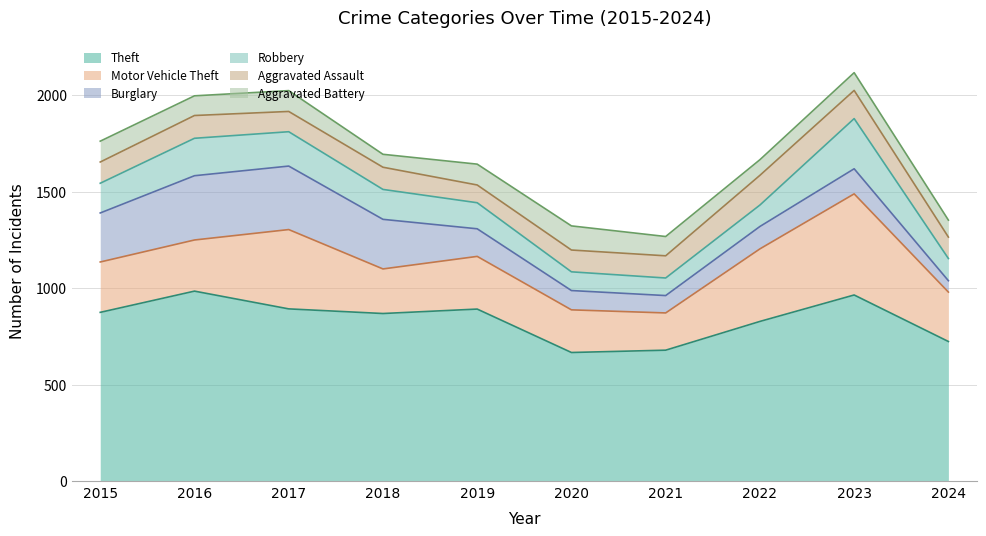

How many values in the Burglary series exceed 143?

4